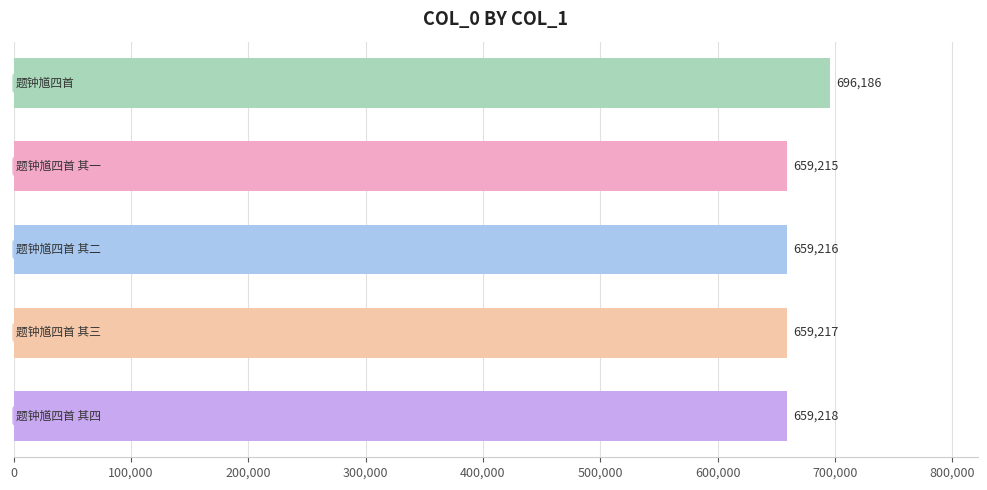

What is the smallest value displayed?

659215